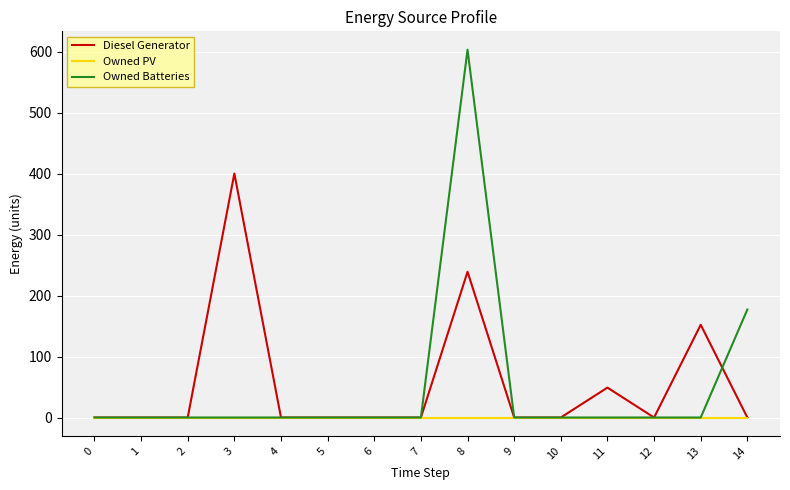

List the series in order of their peak value, highest first.

Owned Batteries, Diesel Generator, Owned PV